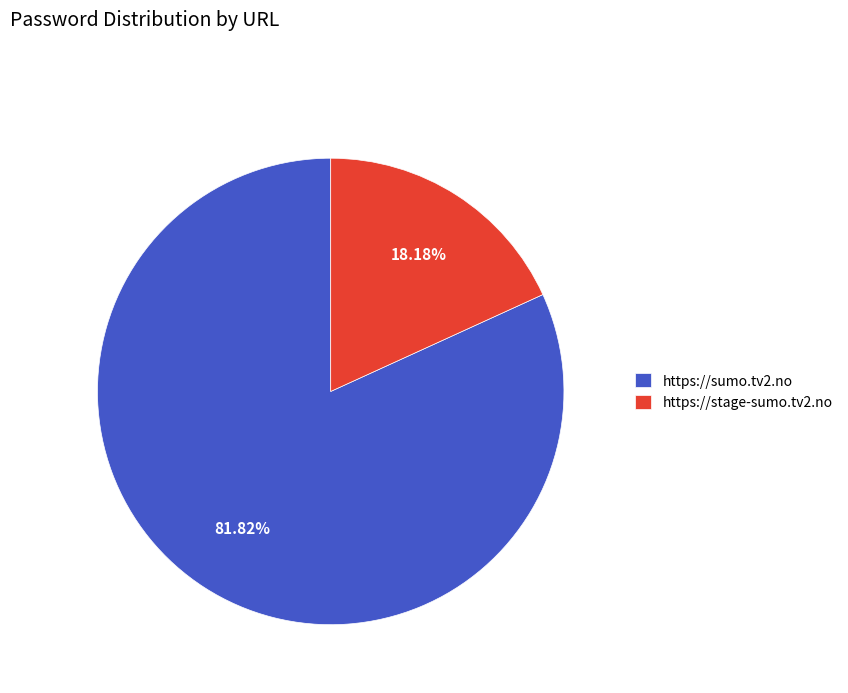

To the nearest percent, what is the difference between the largest and smallest slice percentages?

64%